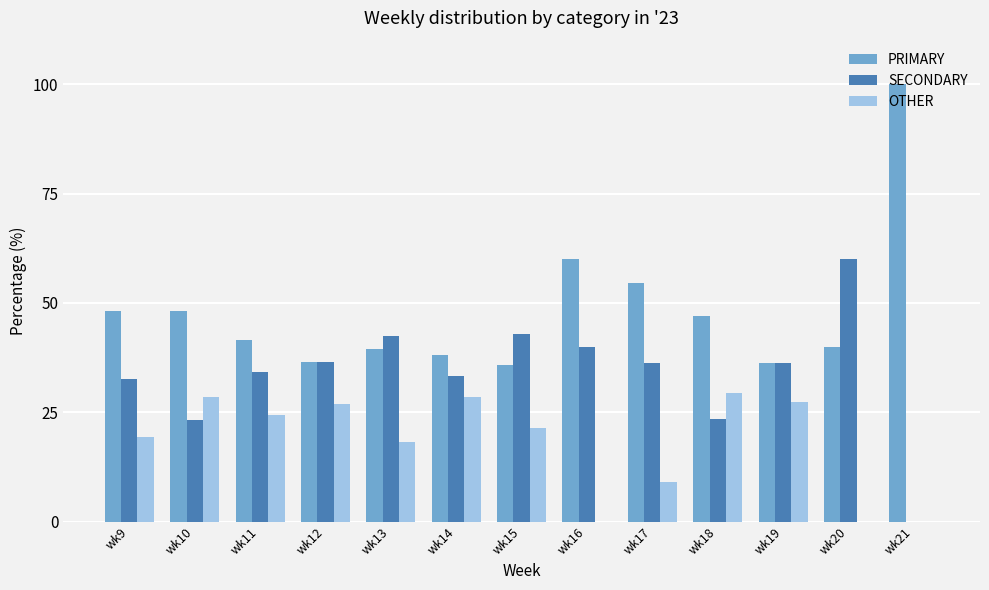

Which series has the largest total across all categories?

PRIMARY